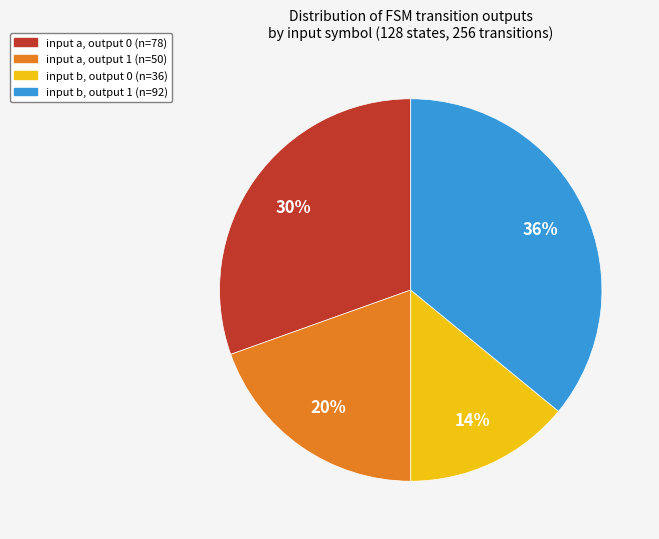

How many slices are in this pie chart?

4